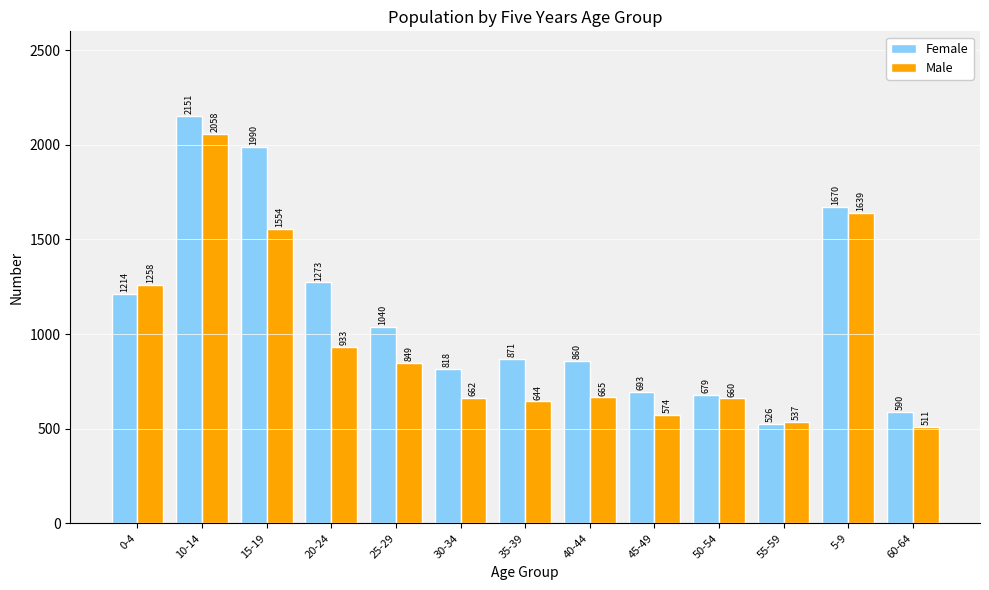

What is the label of the 12th bar from the right?

10-14